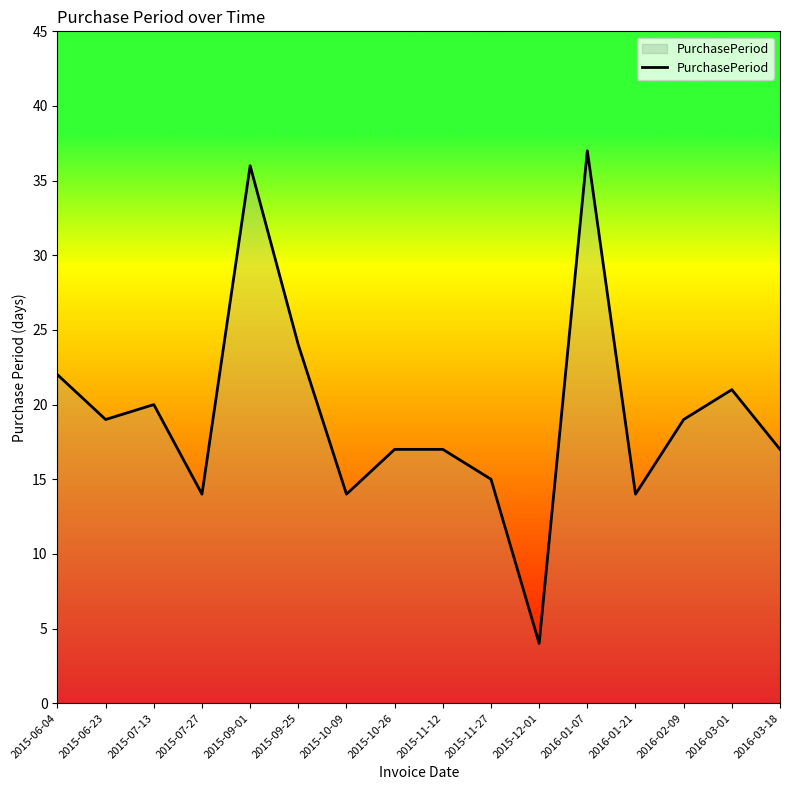

Which category has the highest value across all series?

2016-01-07